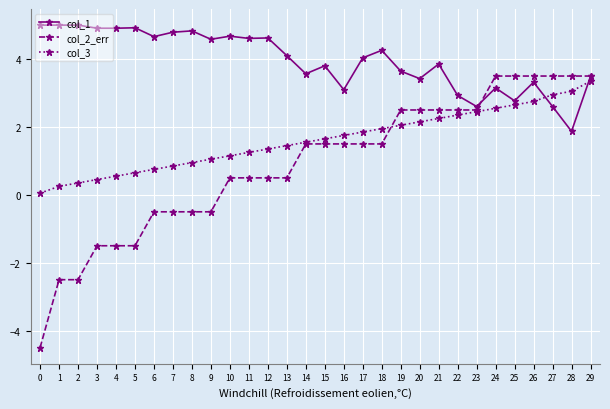

What are all the series names shown in the legend?

col_1, col_2_err, col_3